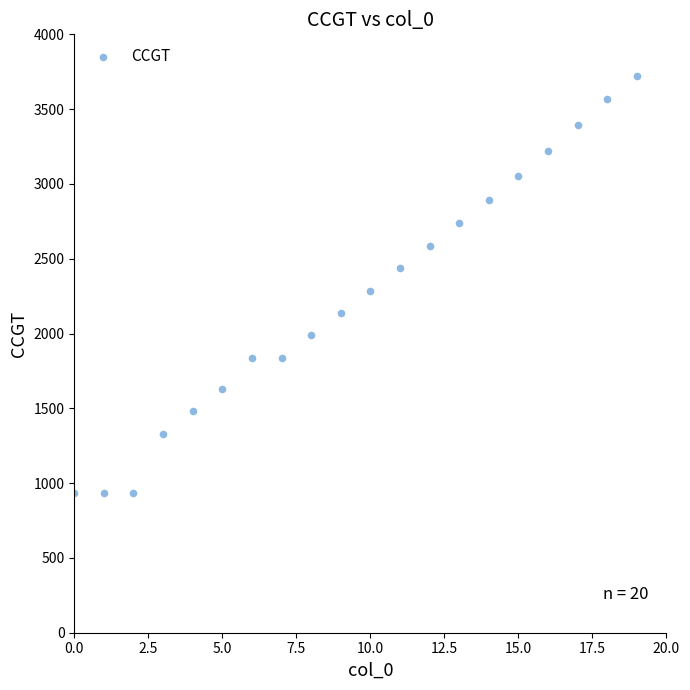

What is the range of Y values (max minus min)?

2788